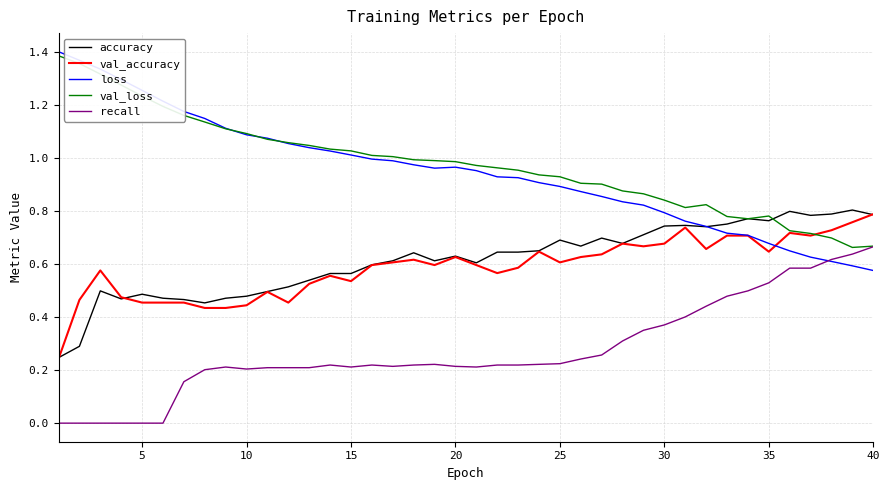

Does the chart display data point markers on the line(s)?

No